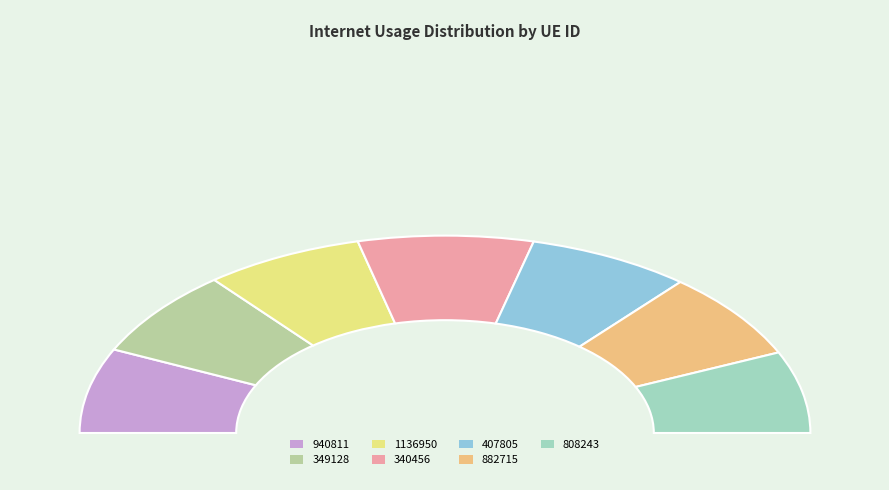

To the nearest percent, what is the combined percentage of 808243 and 882715?

28%